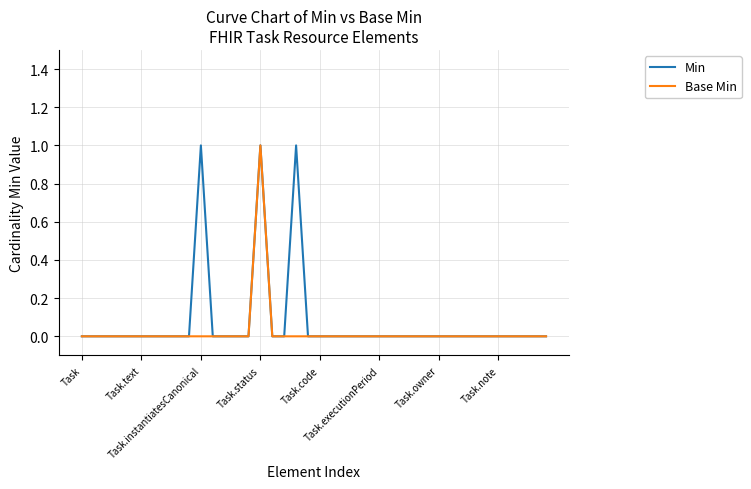

True or false: Base Min and Min cross at least once.

False